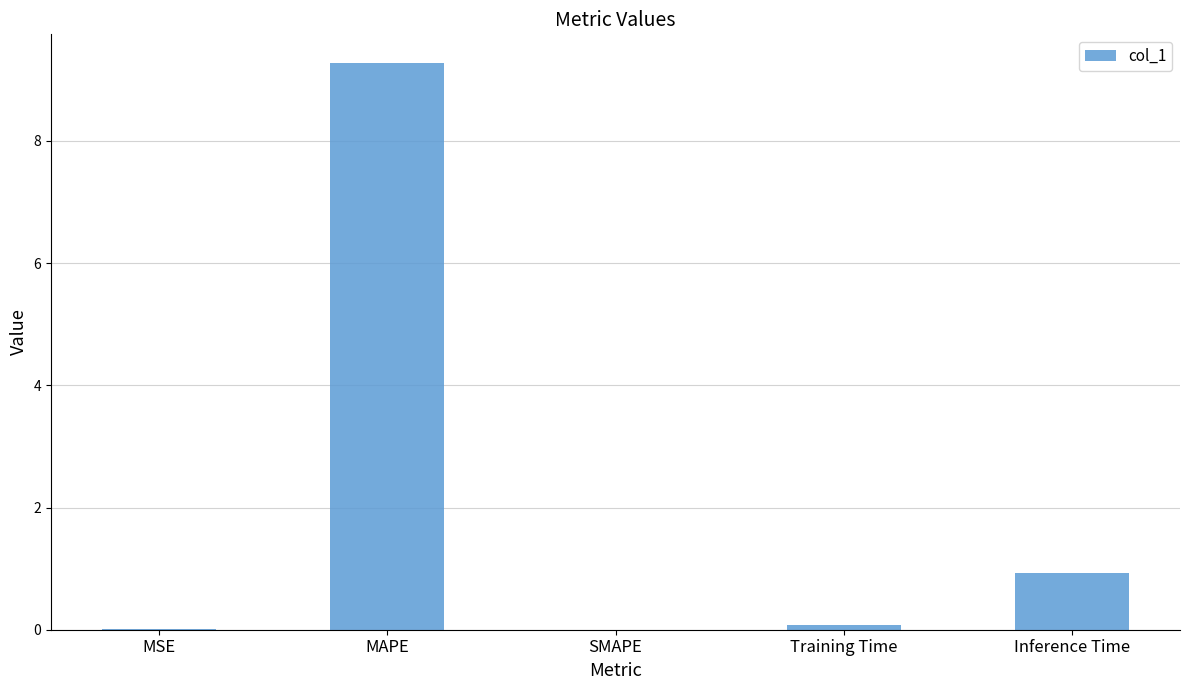

At which label is the value closest to 4?

Inference Time